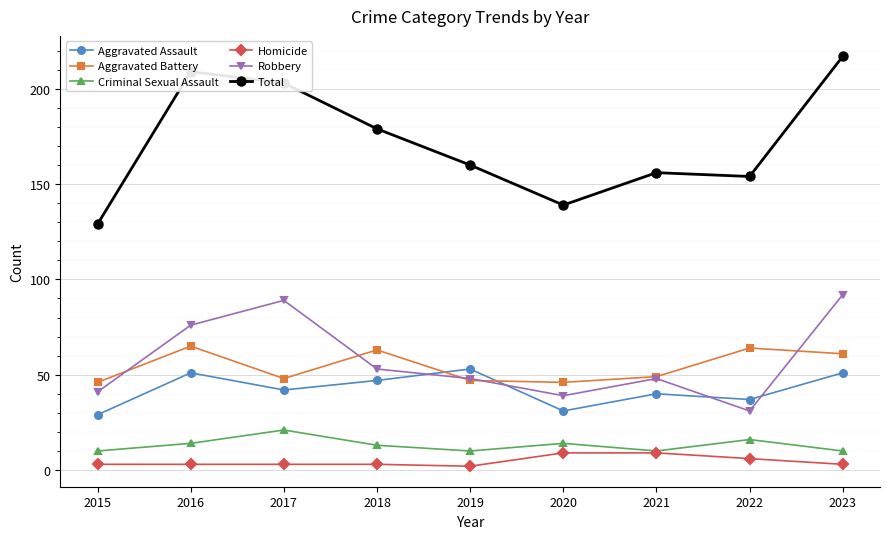

At which category does Total reach its first local peak?

2016